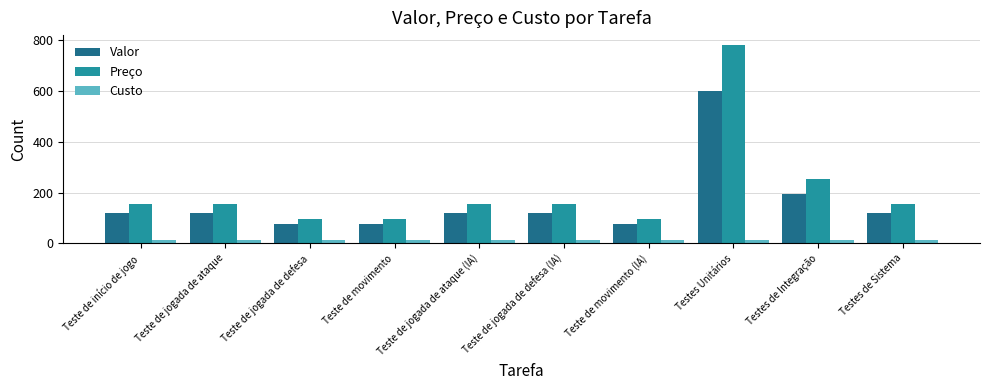

List the series in order of their overall mean, lowest first.

Custo, Valor, Preço